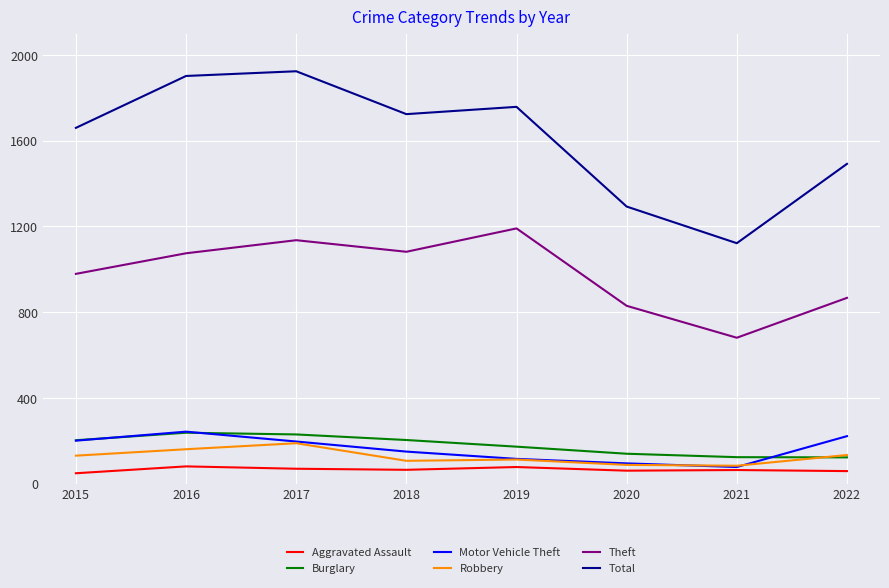

Where is Theft nearest to the value 936?

2015